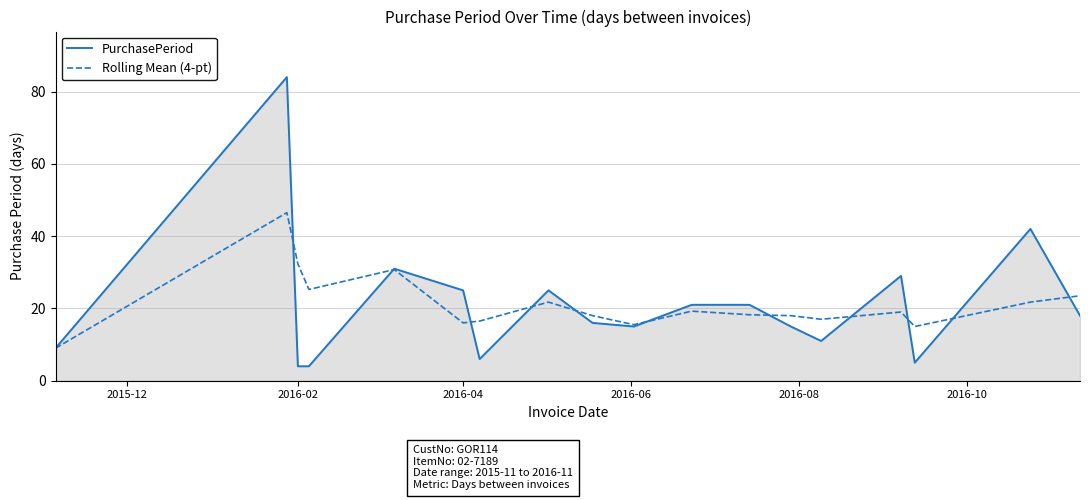

At how many categories does at least one series exceed 71?

1